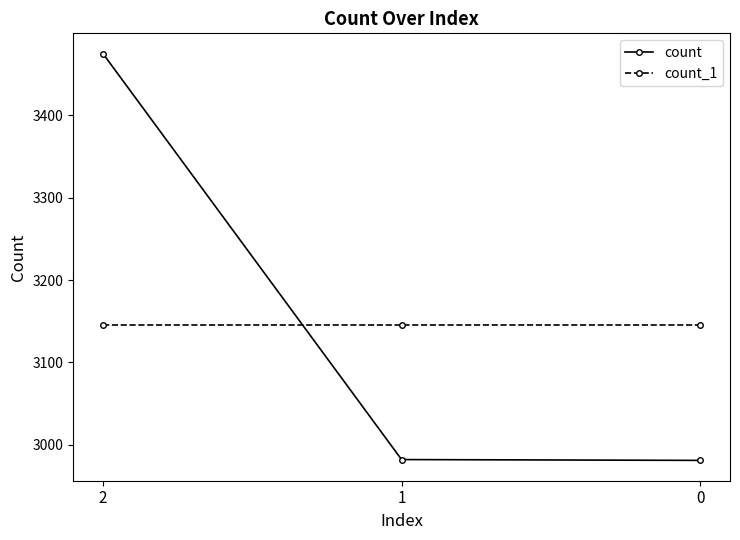

How many lines are shown in the chart?

2